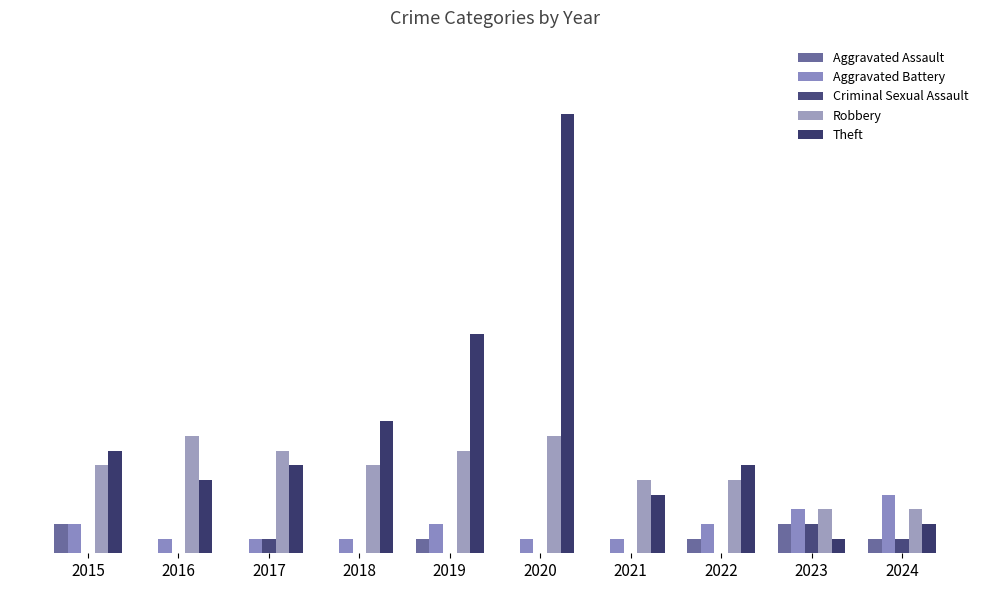

Which series has the widest spread of values?

Theft